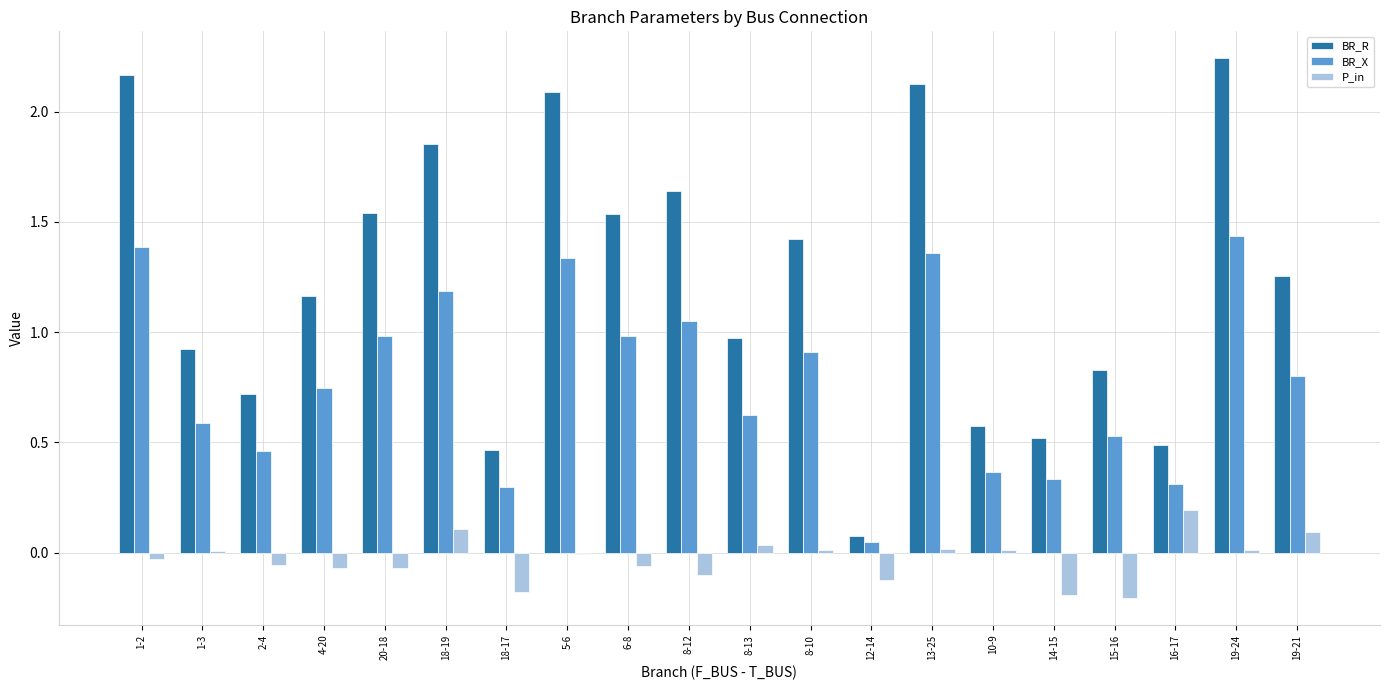

At which label is BR_R closest to 1?

8-13